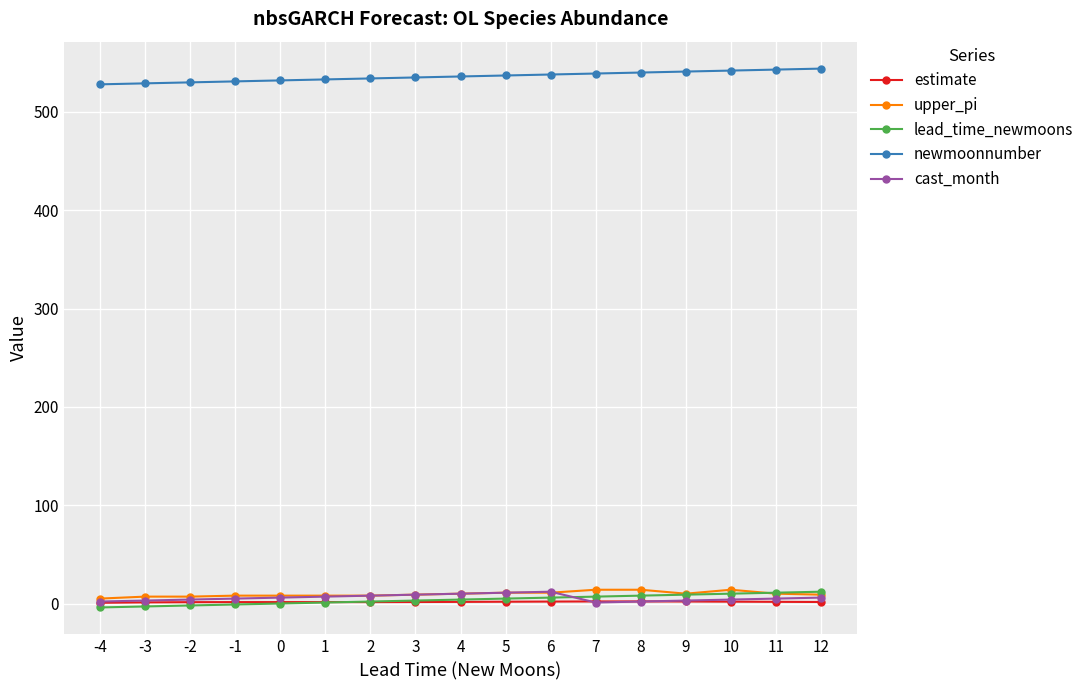

How many data points in estimate are above 1?

16